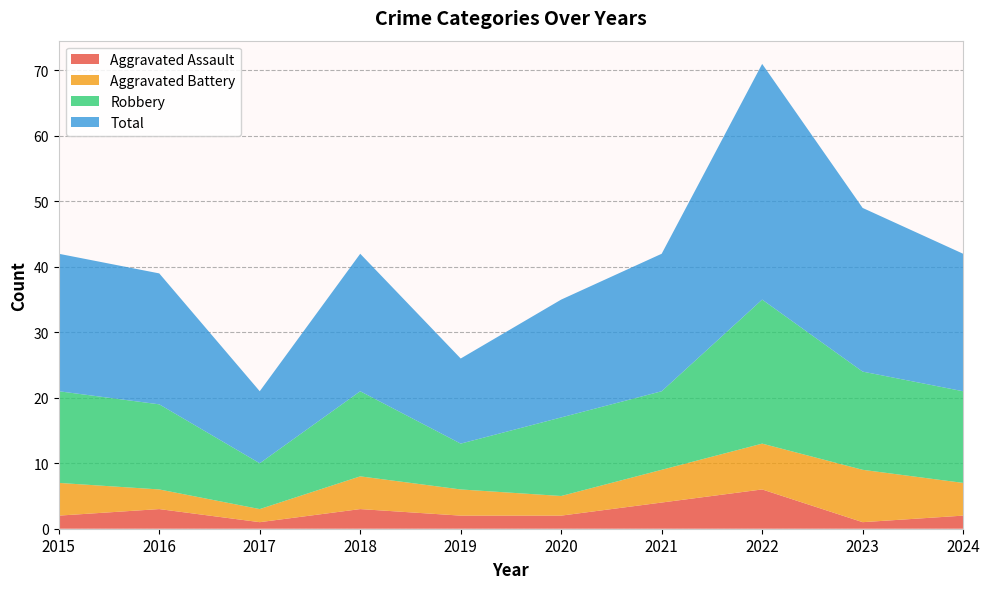

Reading left to right, what are all the values shown in this chart?

Aggravated Assault: 2	3	1	3	2	2	4	6	1	2
Aggravated Battery: 5	3	2	5	4	3	5	7	8	5
Robbery: 14	13	7	13	7	12	12	22	15	14
Total: 21	20	11	21	13	18	21	36	25	21